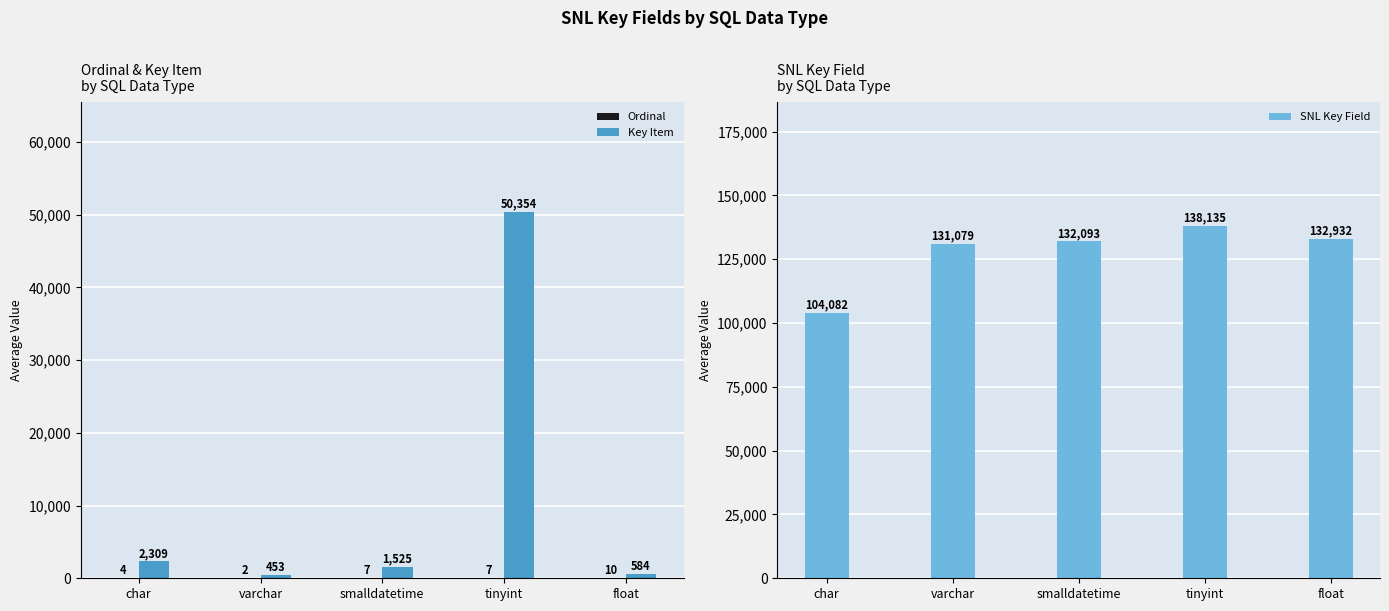

Are the bars grouped side by side (vs. stacked)?

Yes